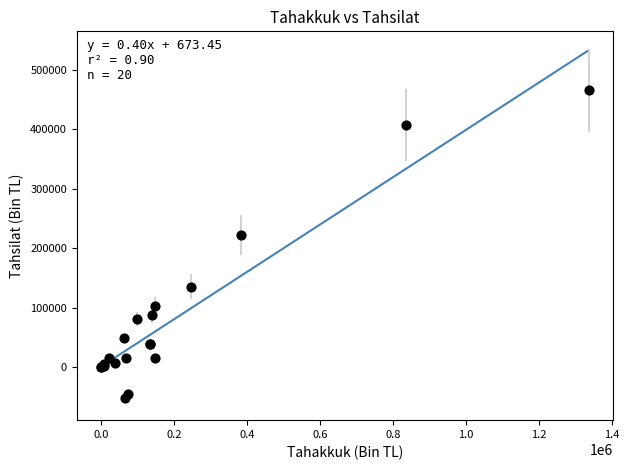

What Y value in the scatter plot is closest to 206817?

222154